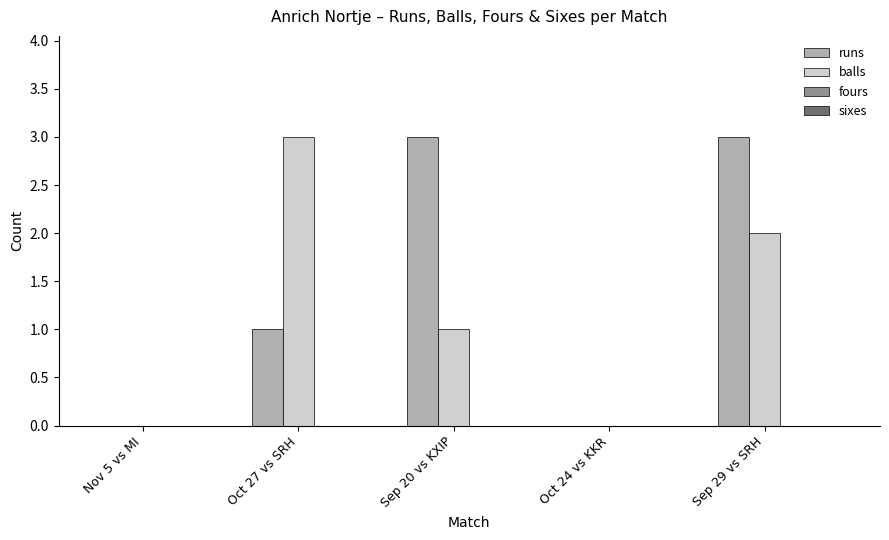

What is the total value across all series at Oct 27 vs SRH?

4